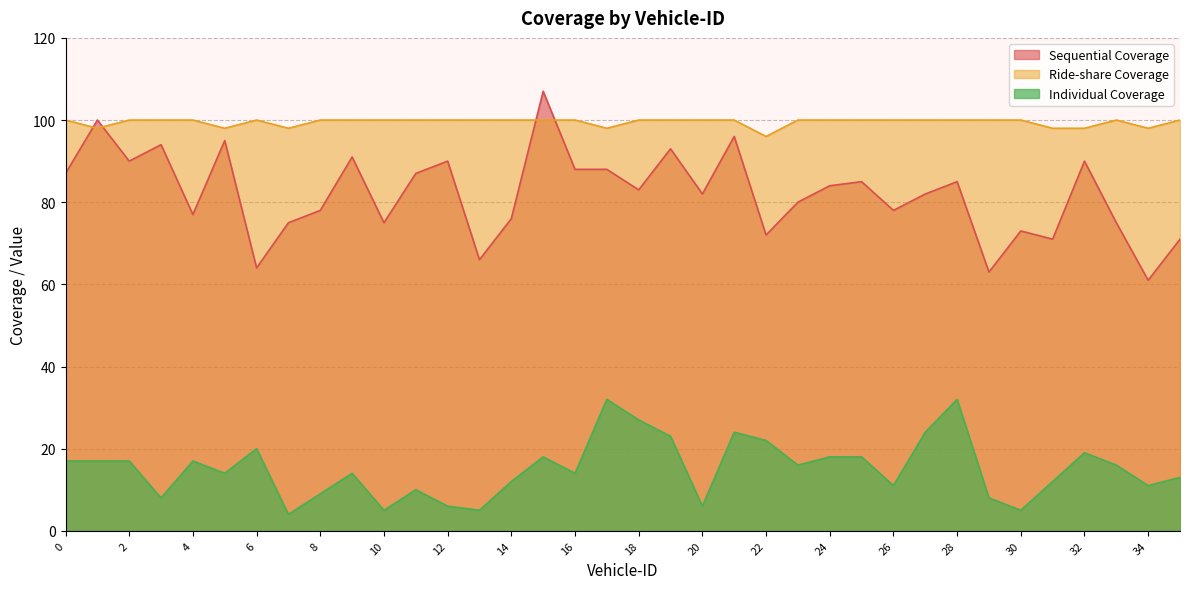

What is the minimum value for Individual Coverage?

4